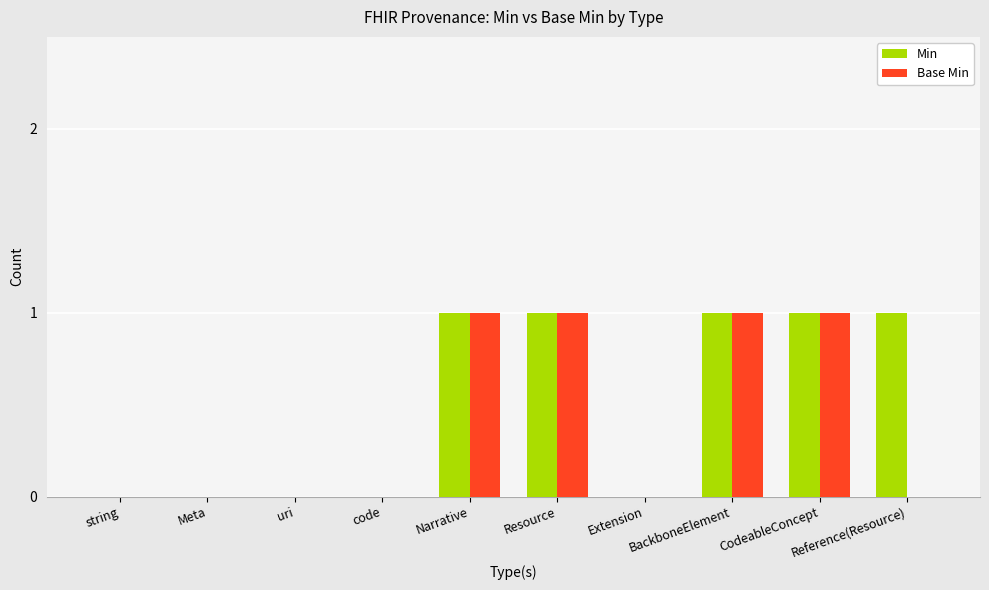

What is the sum of all Min values?

5